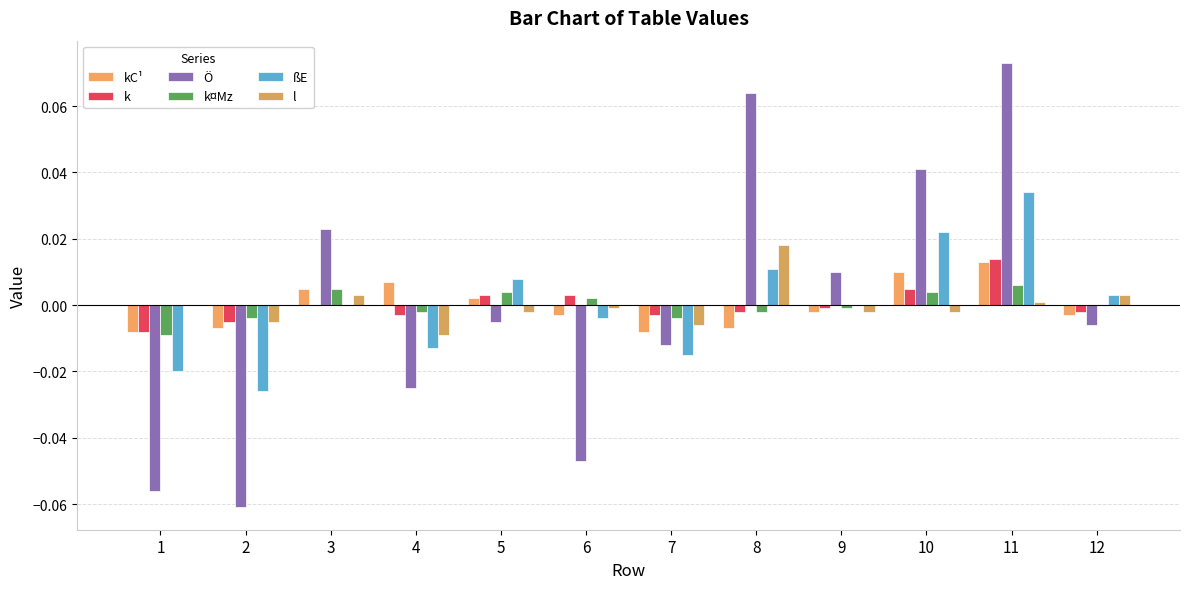

At 10, list the series in order from largest to smallest.

Ö, ßE, kC¹, k, k¤Mz, l